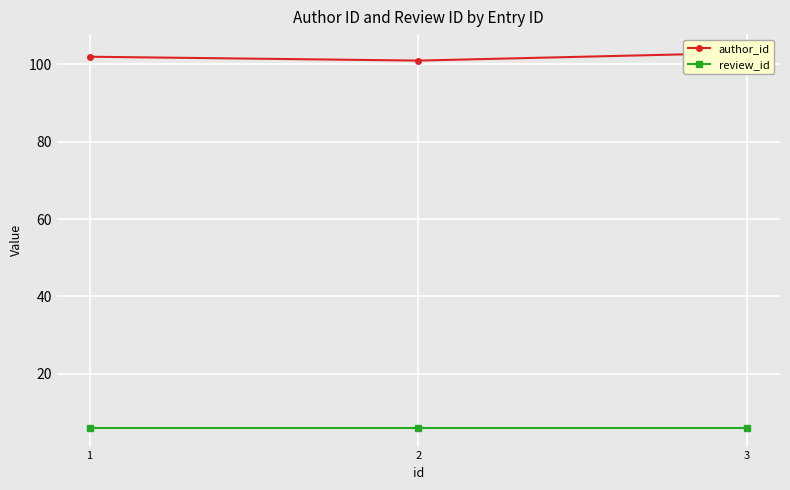

Rank the series by their maximum value, from highest to lowest.

author_id, review_id